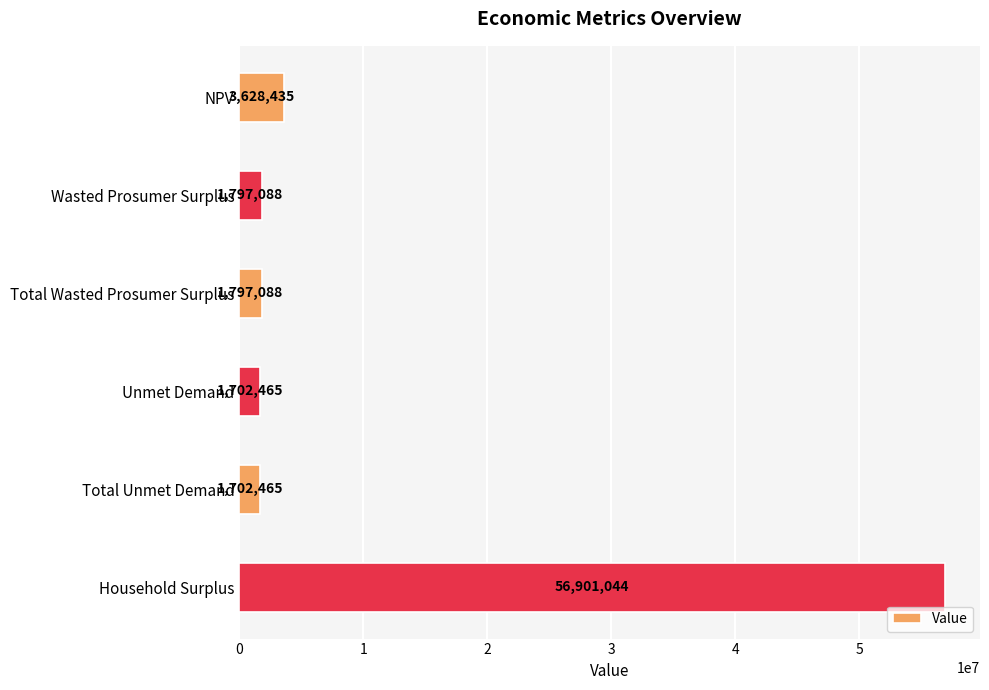

Is it true that the value at Total Wasted Prosumer Surplus is 1797087.8?

True